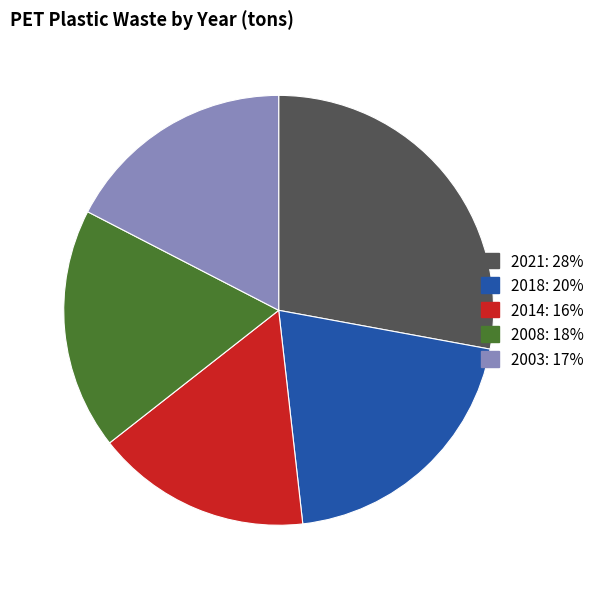

Does 2014 represent more than half of the total?

No